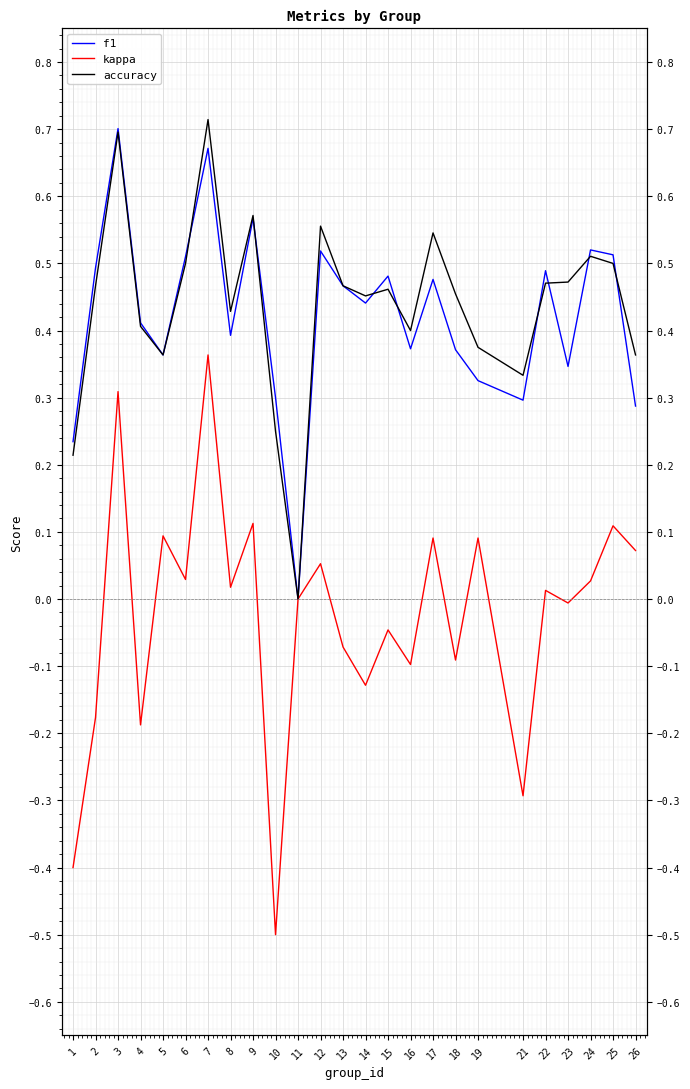

The f1 series shows 0.5 at 13. True or false?

True